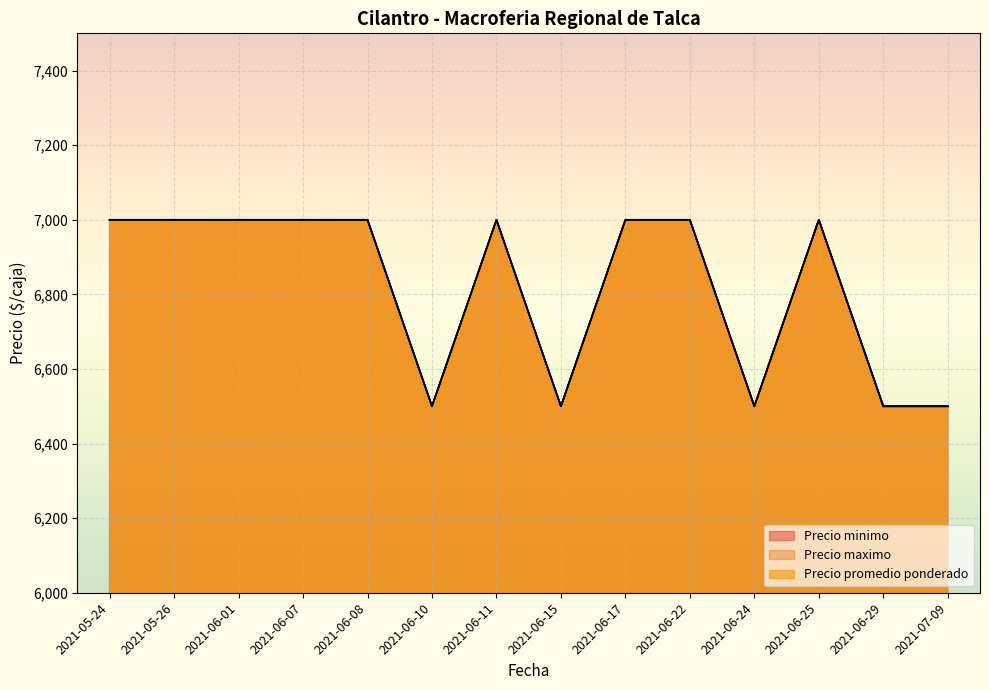

How many series are shown in this chart?

3